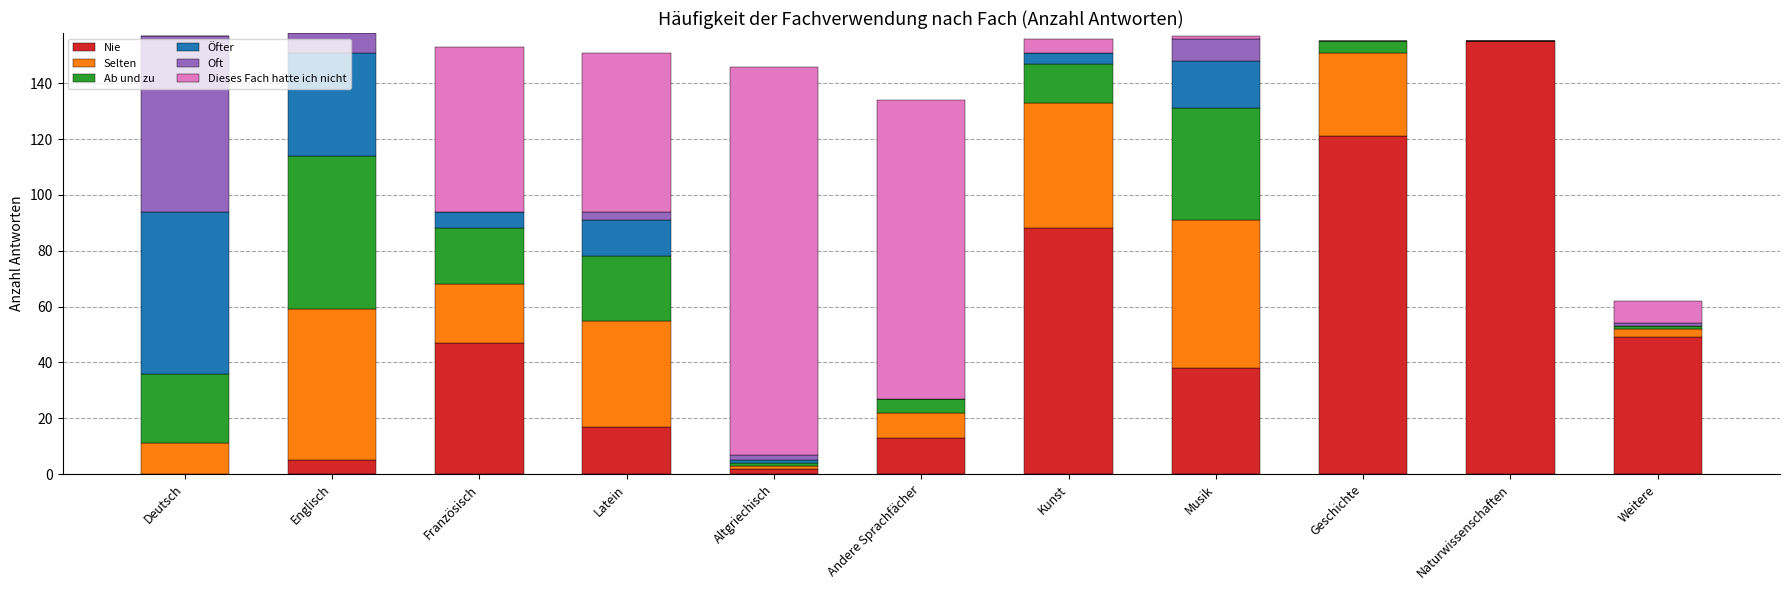

Is it true that Nie equals 9 at Latein?

False